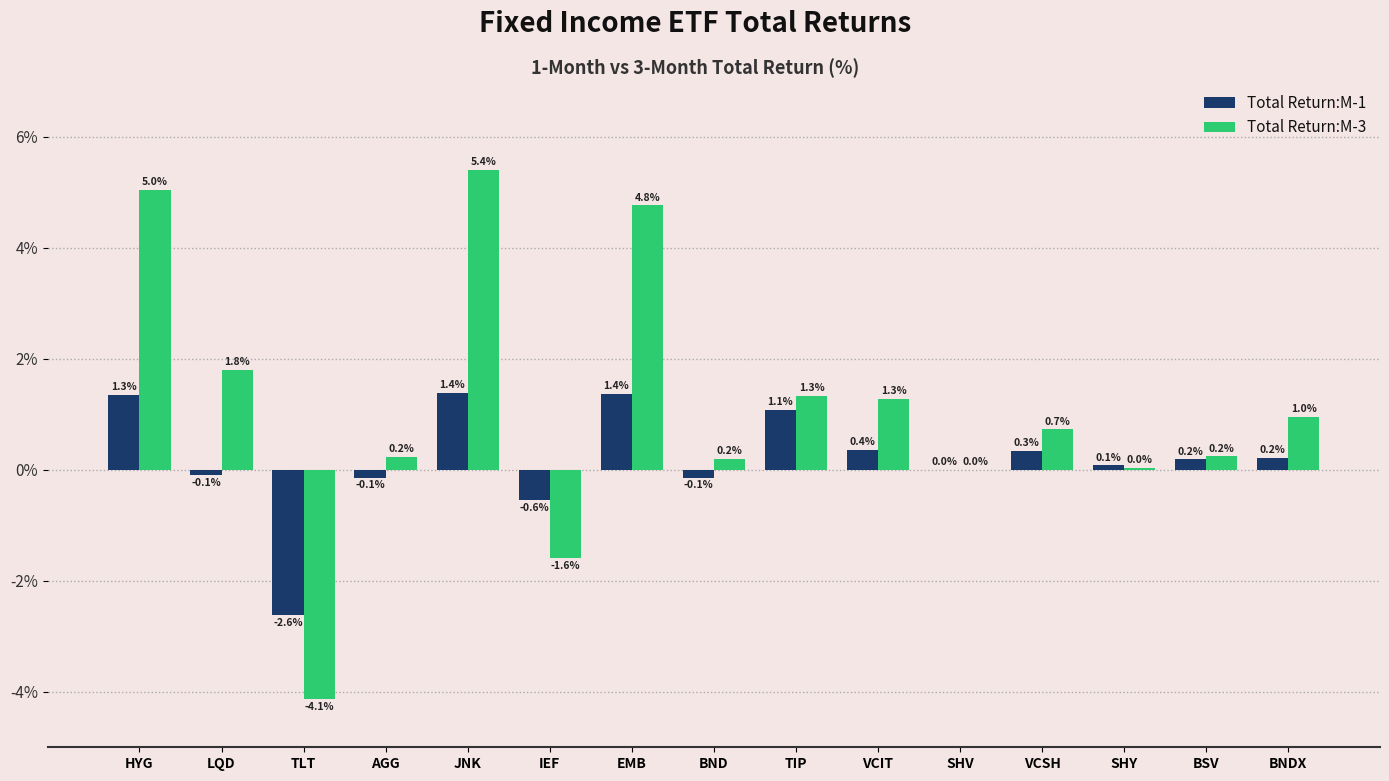

Between HYG and JNK, which series saw the biggest shift?

Total Return:M-3